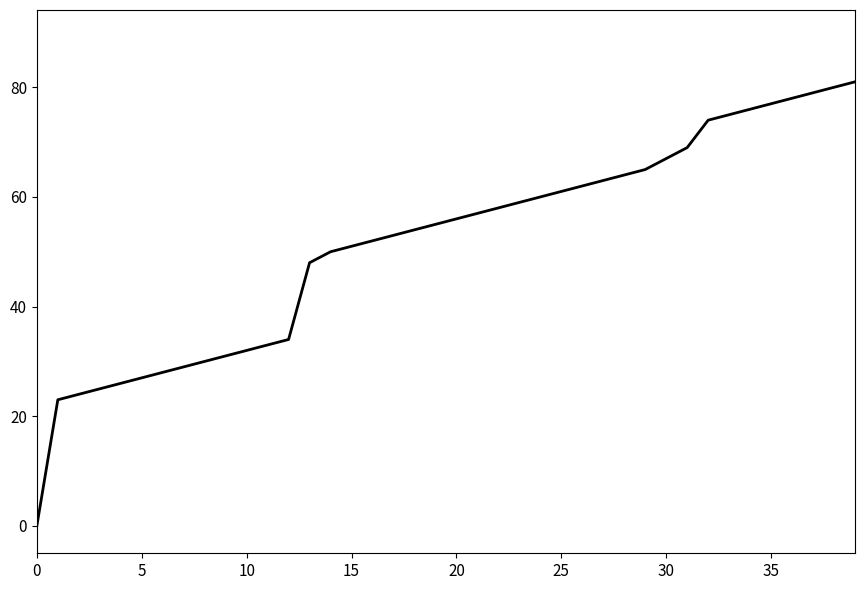

What is the greatest value displayed?

81